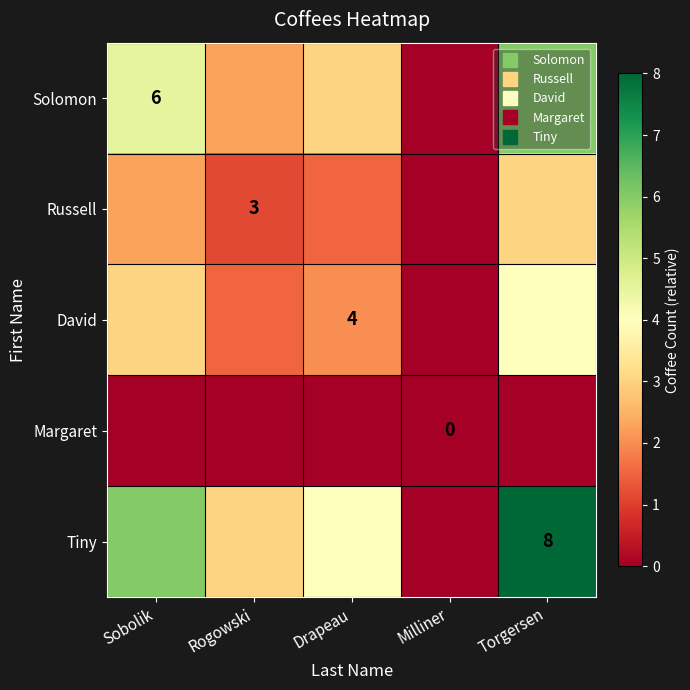

At which category is the sum across all series the highest?

Torgersen